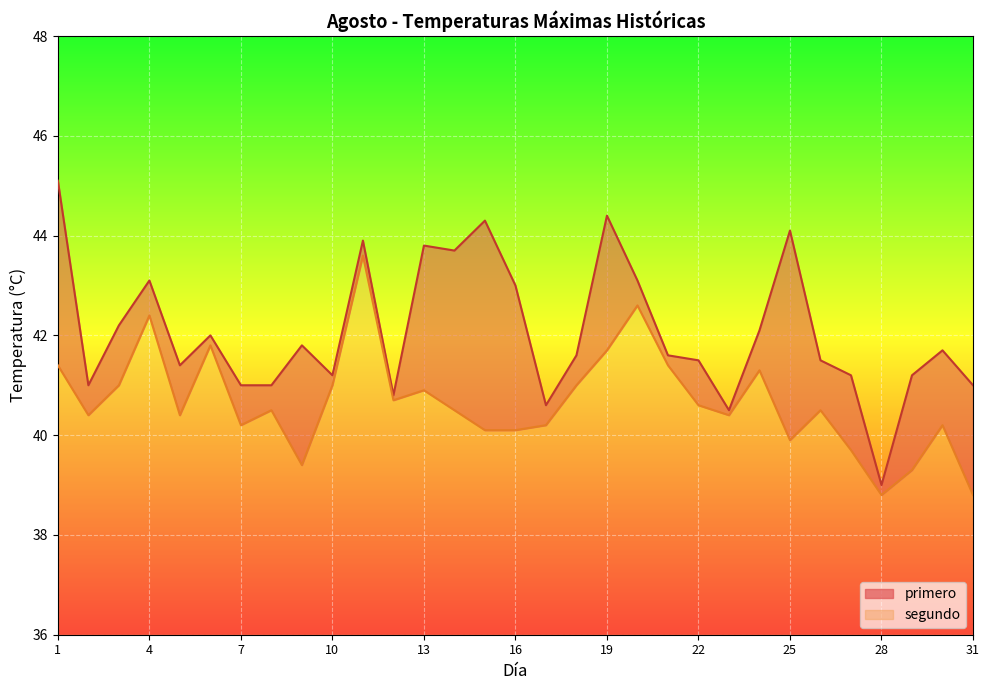

At which label does primero first exceed 41?

1